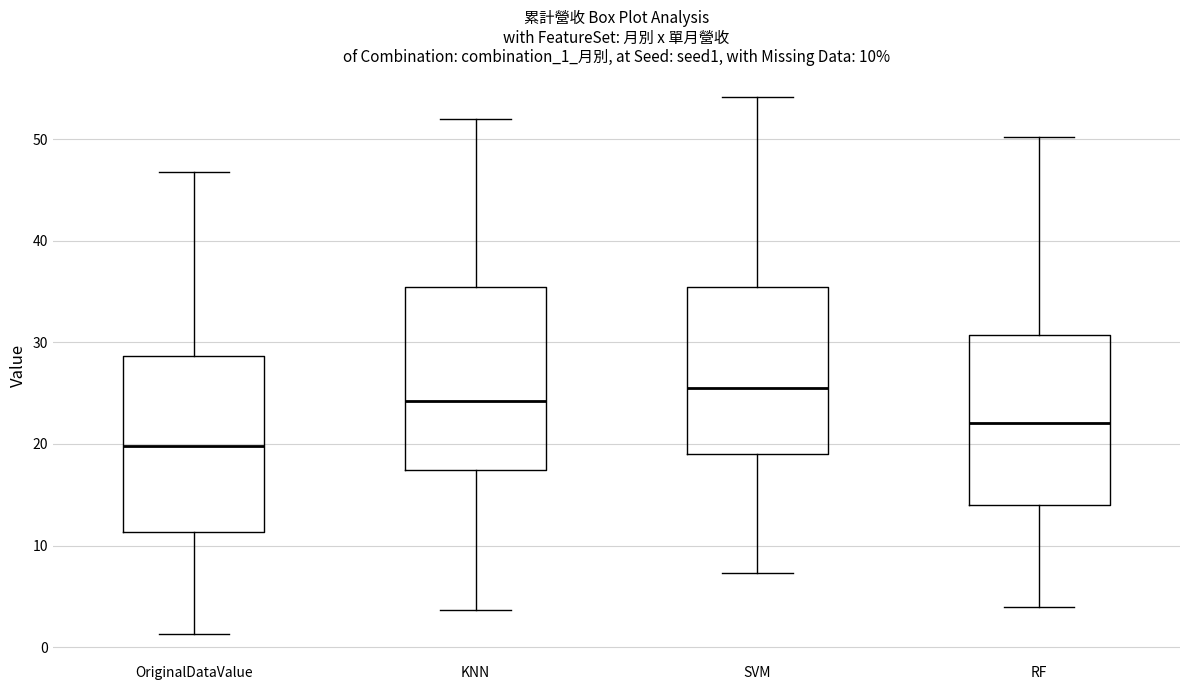

Which box has the lowest median line?

OriginalDataValue